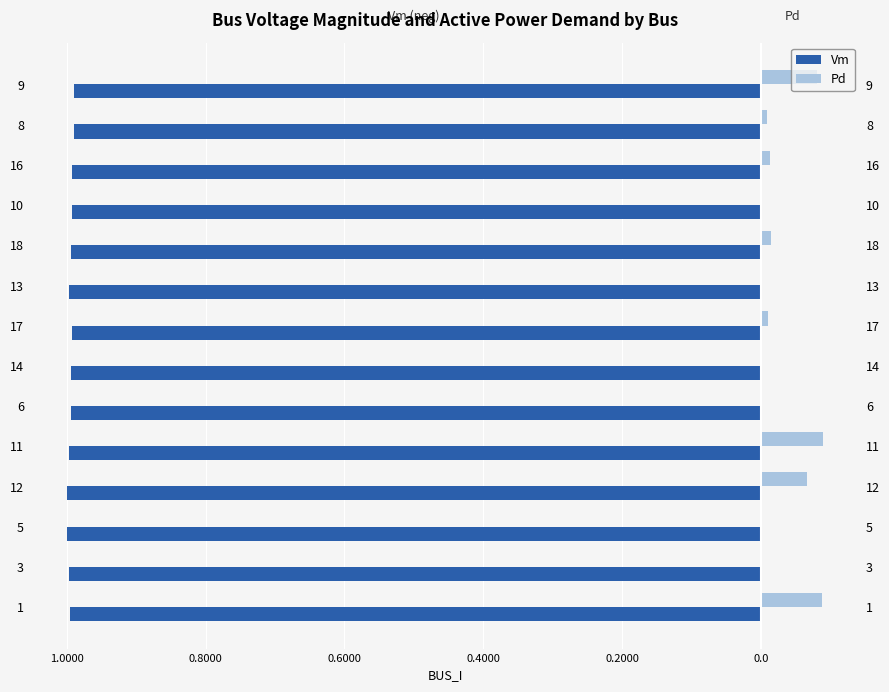

Which series has the widest spread of values?

Pd